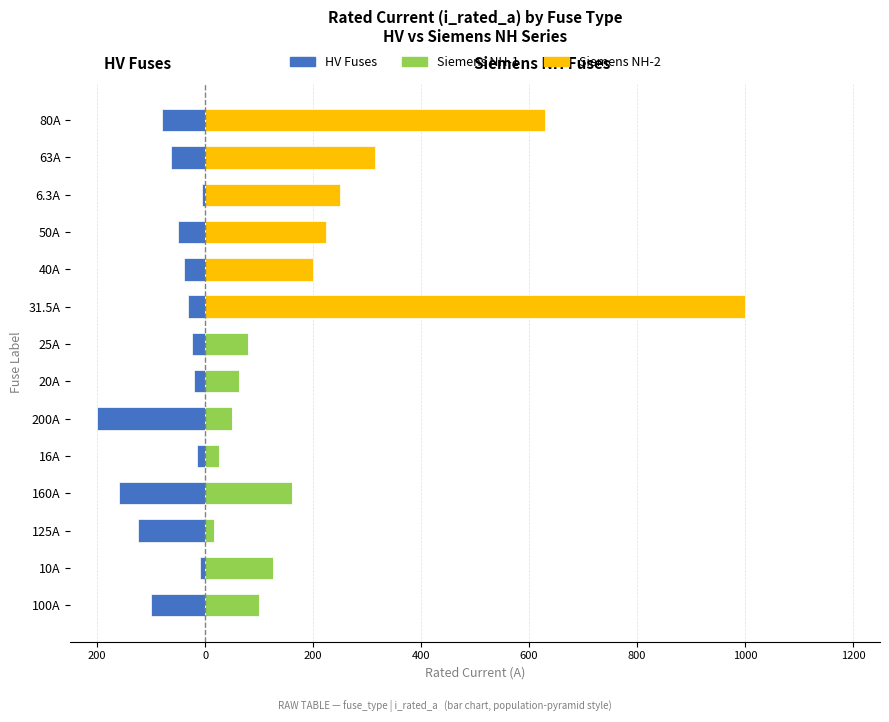

Rank the series at 63A from lowest to highest value.

HV Fuses (i_rated_a), Siemens NH-1 (i_rated_a), Siemens NH-2 (i_rated_a)